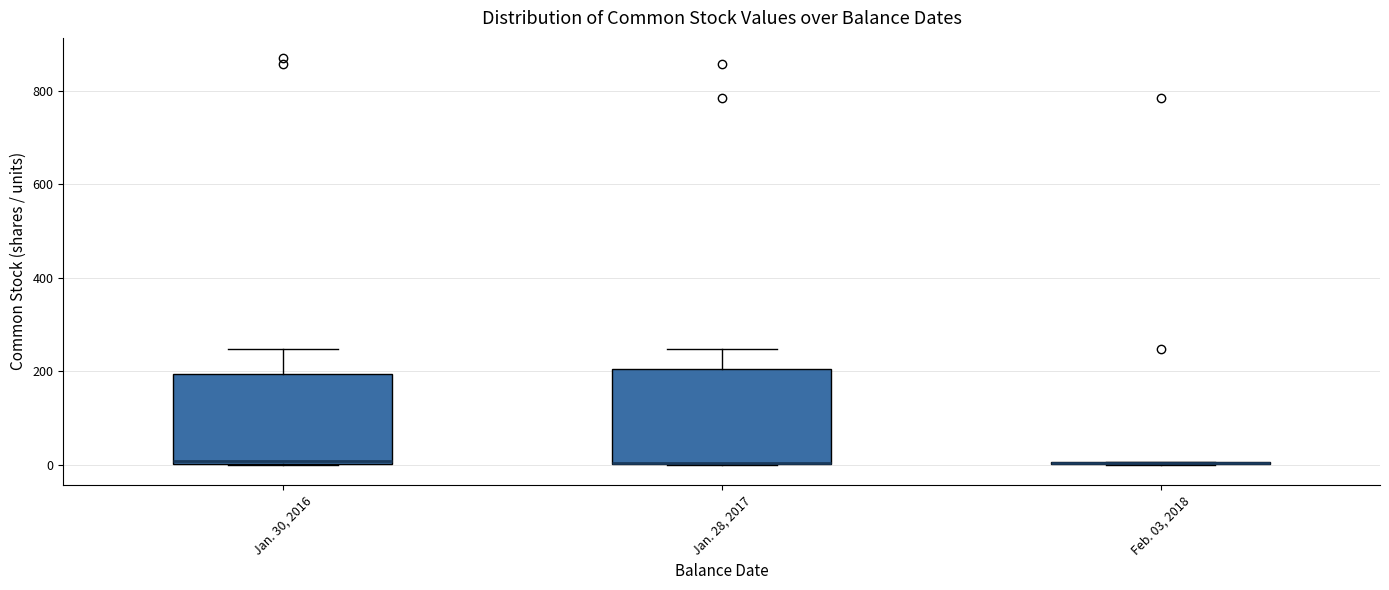

Reading left to right, read every box against the y-axis: the position of its median line, the range the box covers, and the ends of its whiskers. The values are not printed on the chart, so give them approximately, as read against the axis.

Jan. 30, 2016: median 0 (just above the box's lower edge), box 0 to 200, whiskers 0 to 240
Jan. 28, 2017: median 0 (drawn on the box's lower edge), box 0 to 200, whiskers 0 to 240
Feb. 03, 2018: box collapsed to a line at 0, whiskers 0 to 0